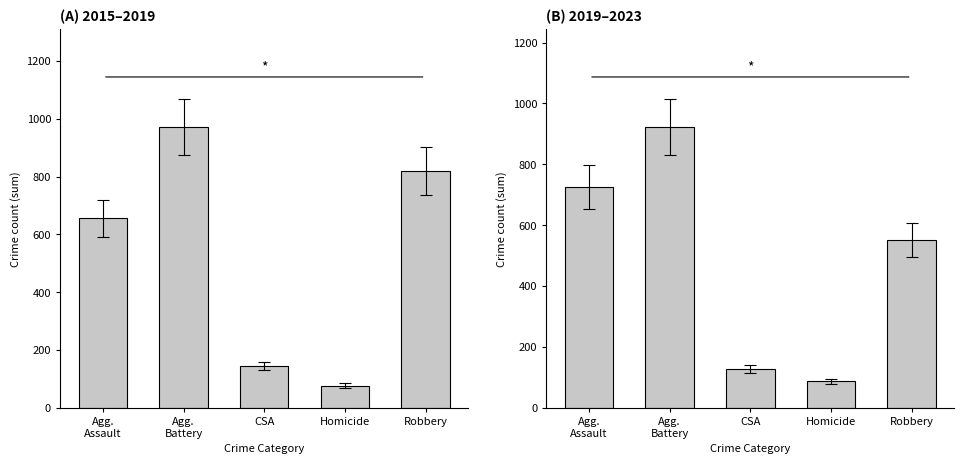

At which category does the chart reach its minimum across all series?

Homicide